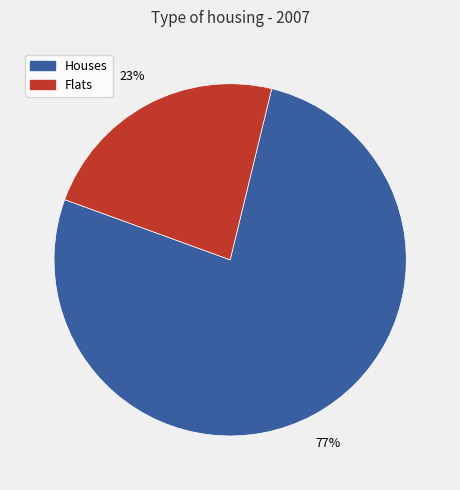

Is there a majority slice in this chart?

Yes